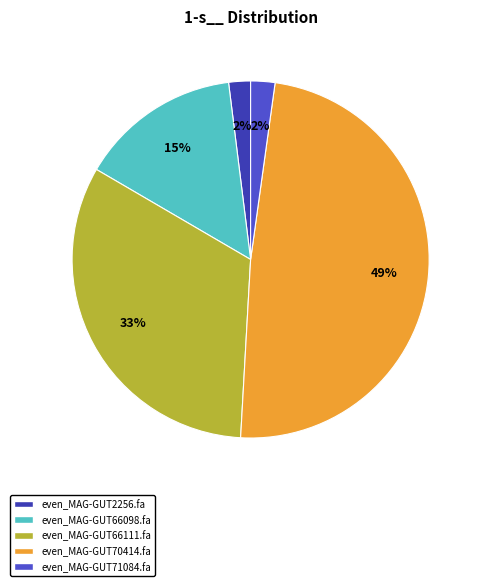

How many slices are in this pie chart?

5